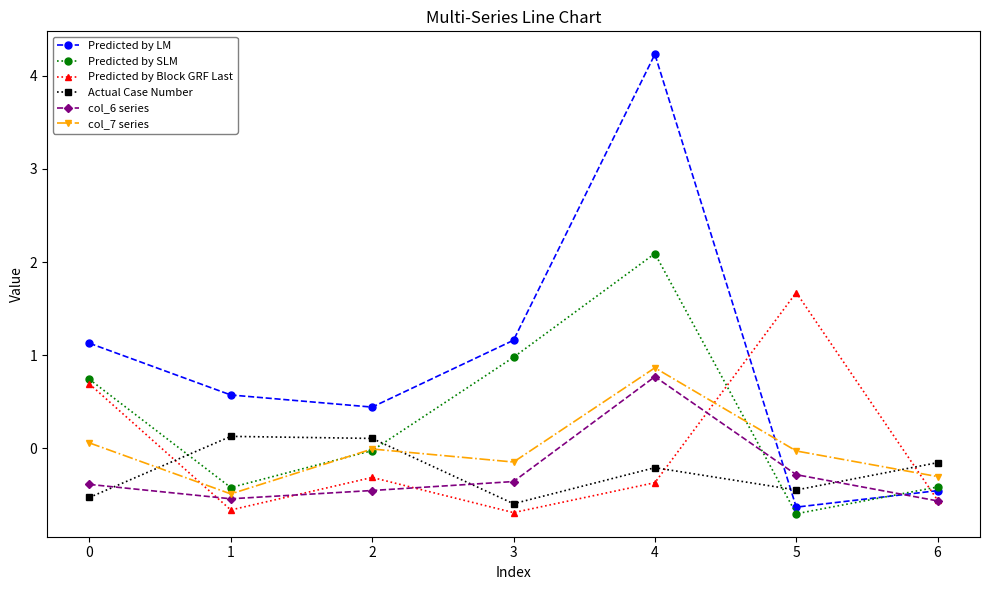

At which category does Predicted by LM reach its first local peak?

4